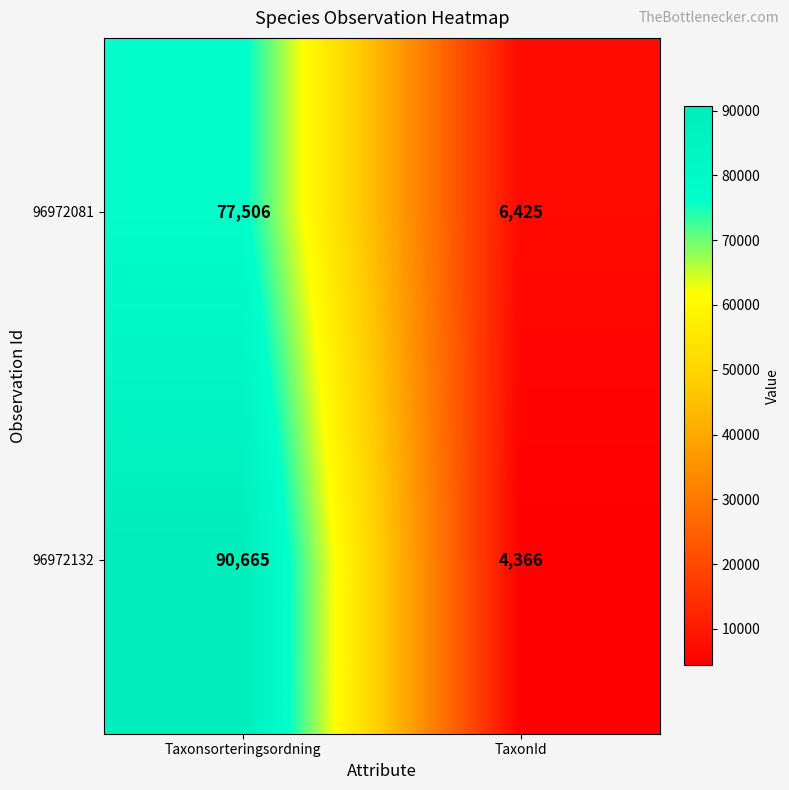

The 96972132 series shows 4366 at TaxonId. True or false?

True